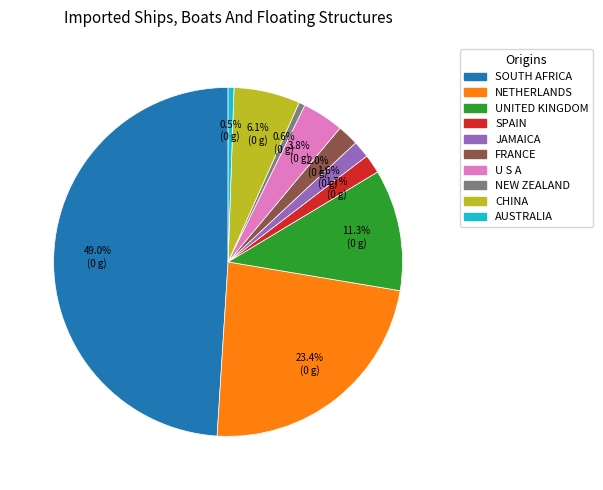

To the nearest percent, what portion does U S A represent?

4%